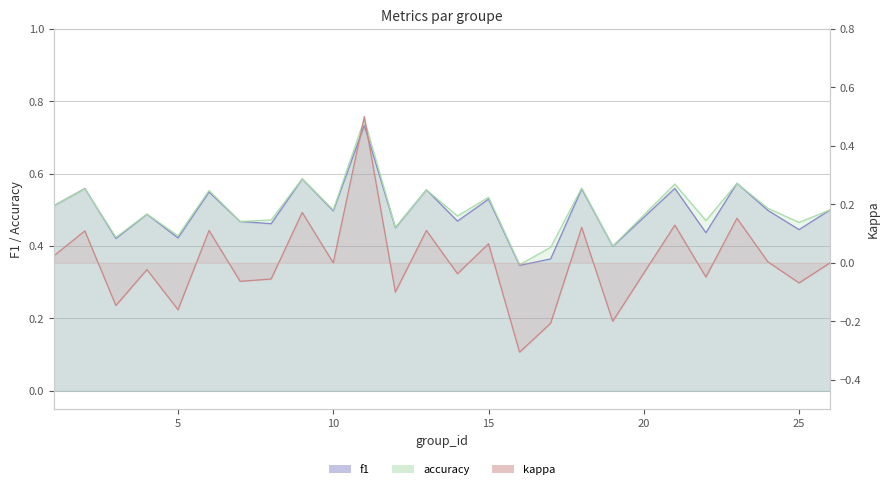

What is the minimum value shown in the chart?

-0.3